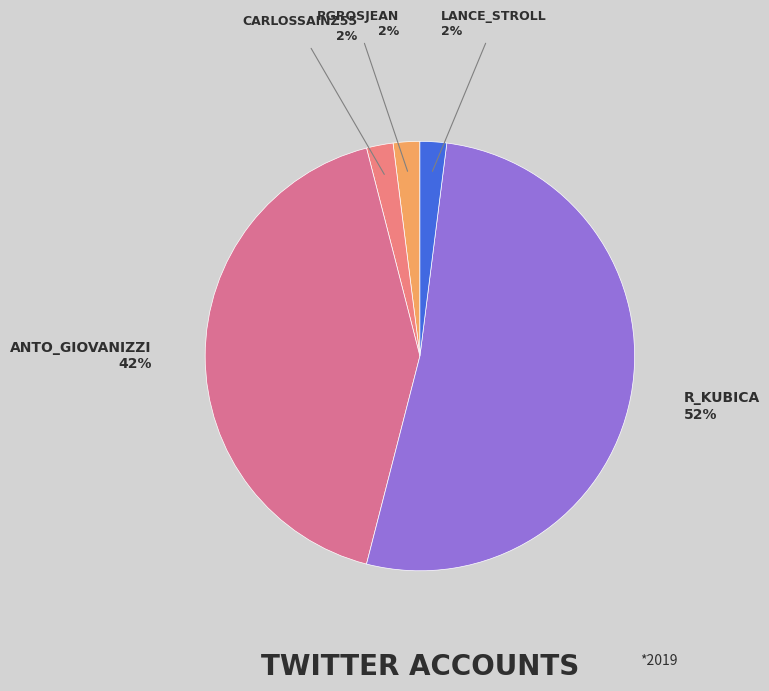

Is there any slice that represents more than half of the pie?

Yes